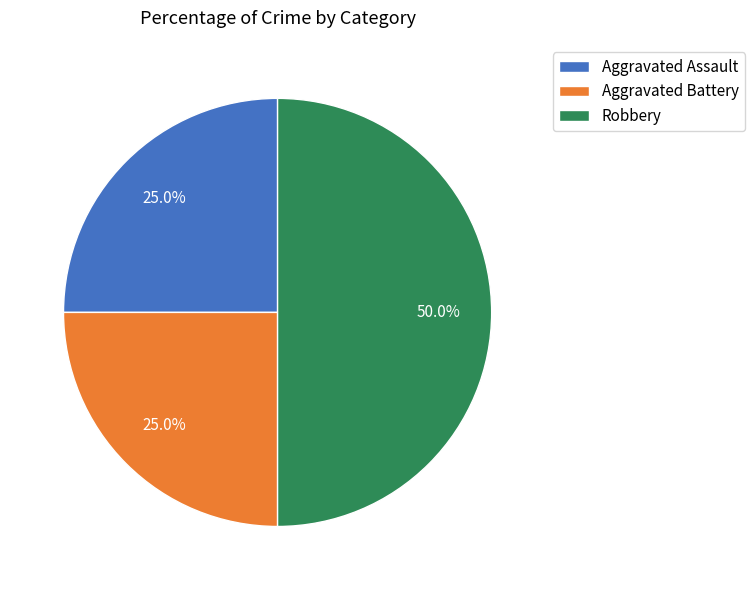

What percentage is NOT represented by Aggravated Assault?

75.0%